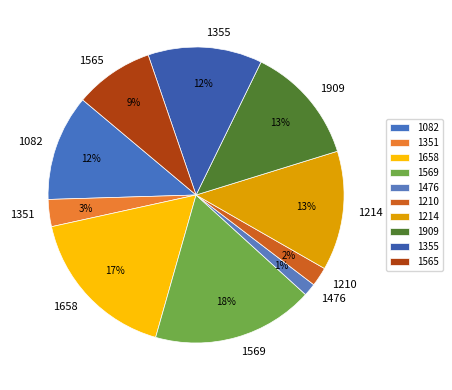

To the nearest percent, what percentage of the pie is 1658?

17%